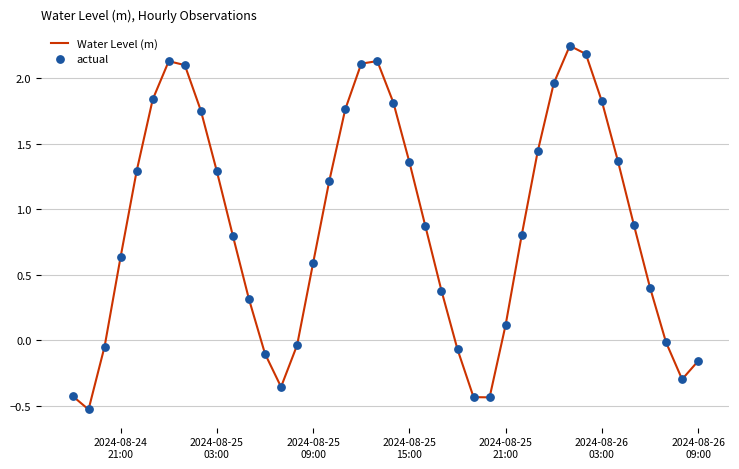

What is the minimum value shown in the chart?

-0.5